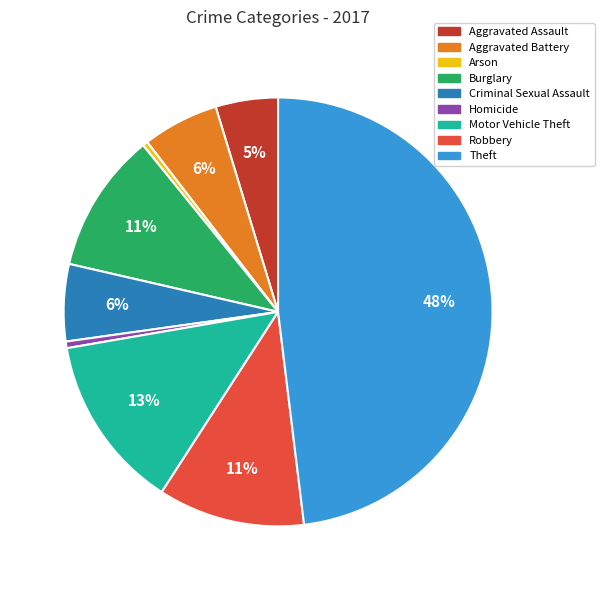

Between Motor Vehicle Theft and Robbery, which is larger?

Motor Vehicle Theft